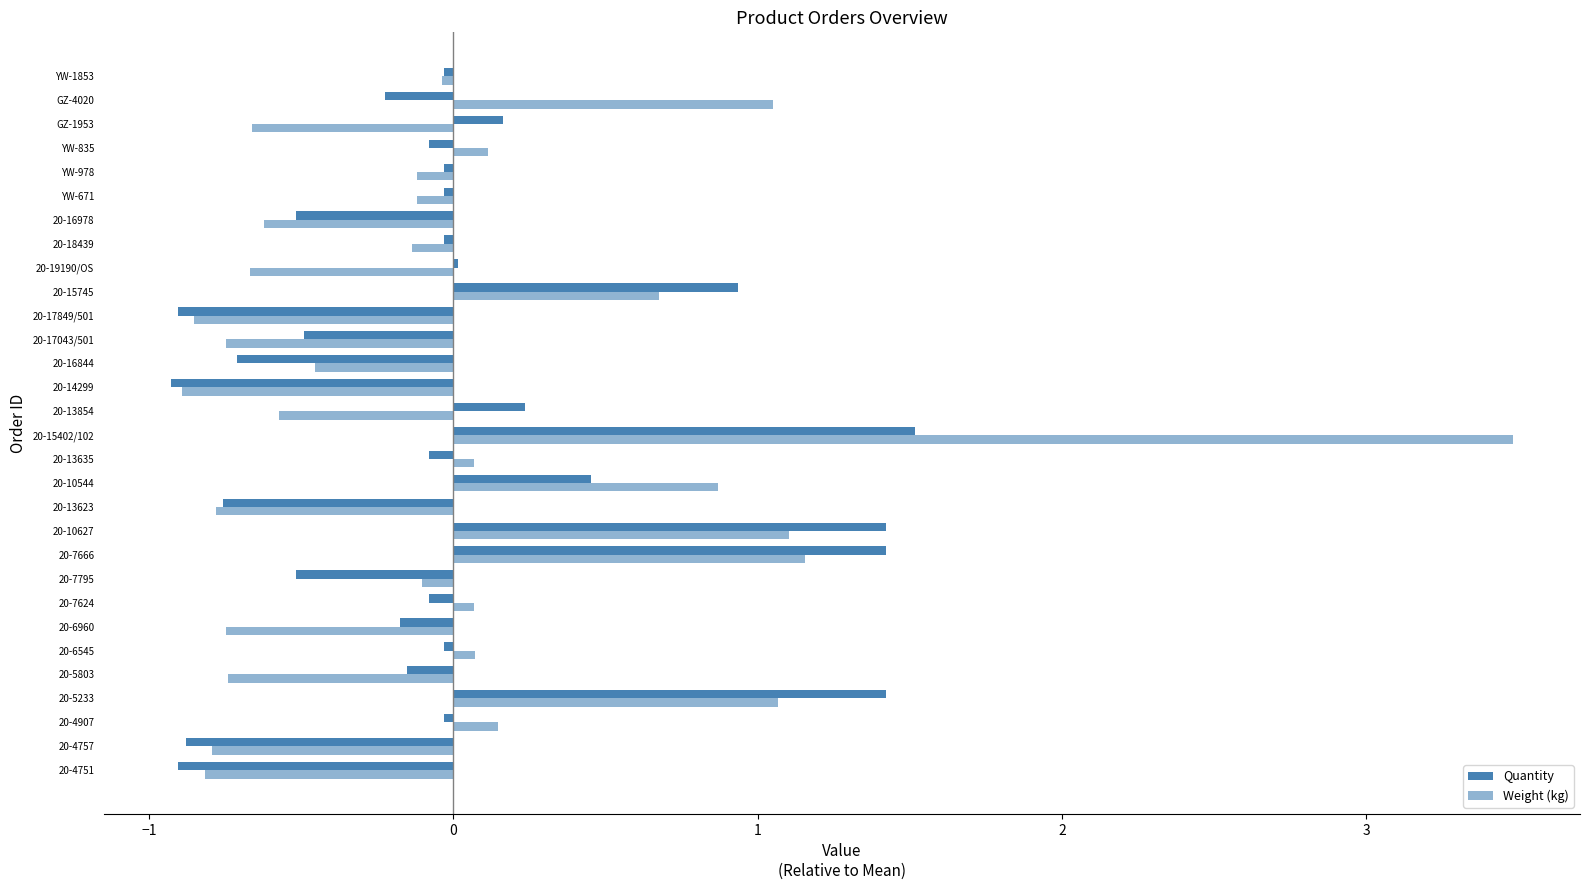

How many data points does each series have?

30